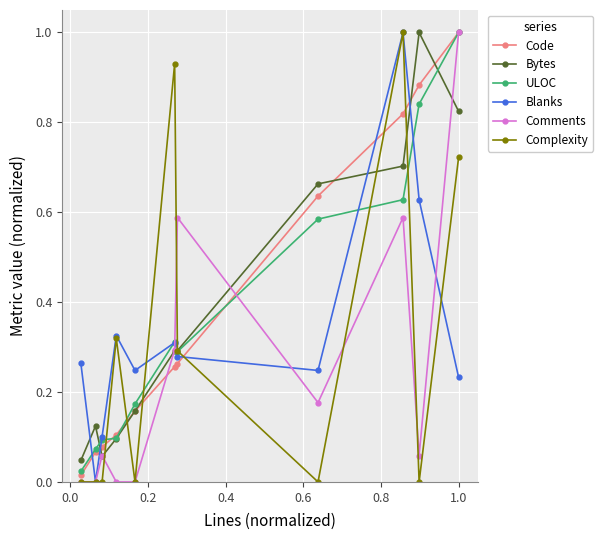

What are all the series names shown in the legend?

Code, Bytes, ULOC, Blanks, Comments, Complexity